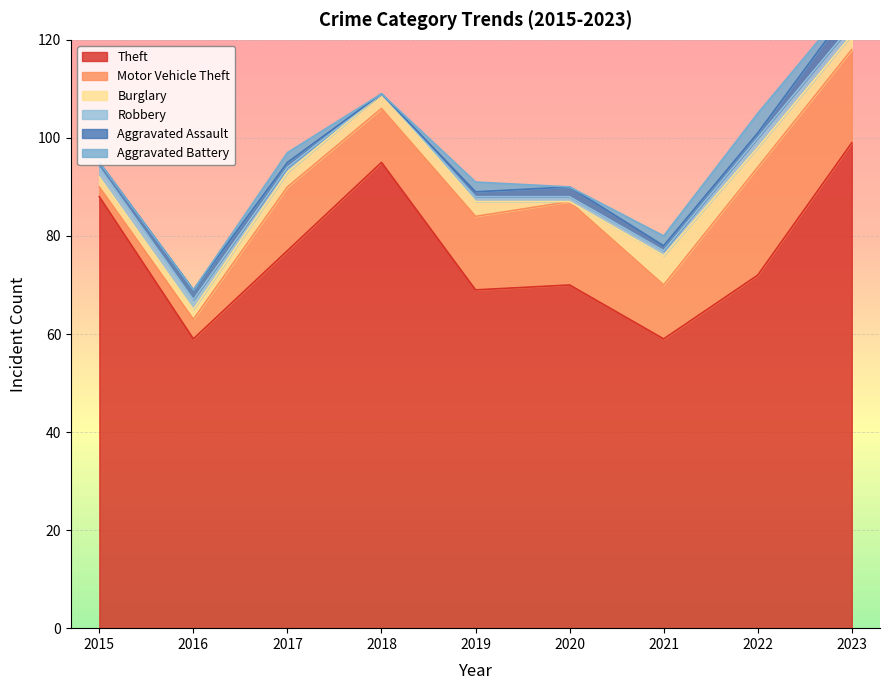

Reading left to right, what are all the values shown in this chart?

Theft: 88	59	77	95	69	70	59	72	99
Motor Vehicle Theft: 2	4	13	11	15	17	11	22	19
Burglary: 2	2	3	3	3	0	6	4	3
Robbery: 2	2	1	0	1	1	1	2	2
Aggravated Assault: 1	2	1	0	1	2	1	1	4
Aggravated Battery: 0	0	2	0	2	0	2	4	1